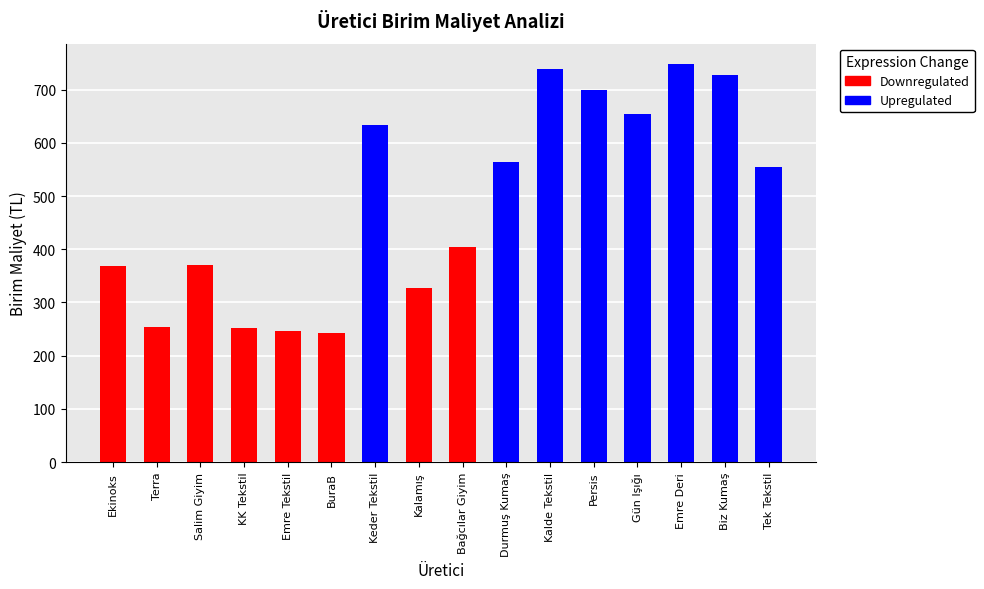

Does the chart contain stacked bars?

No